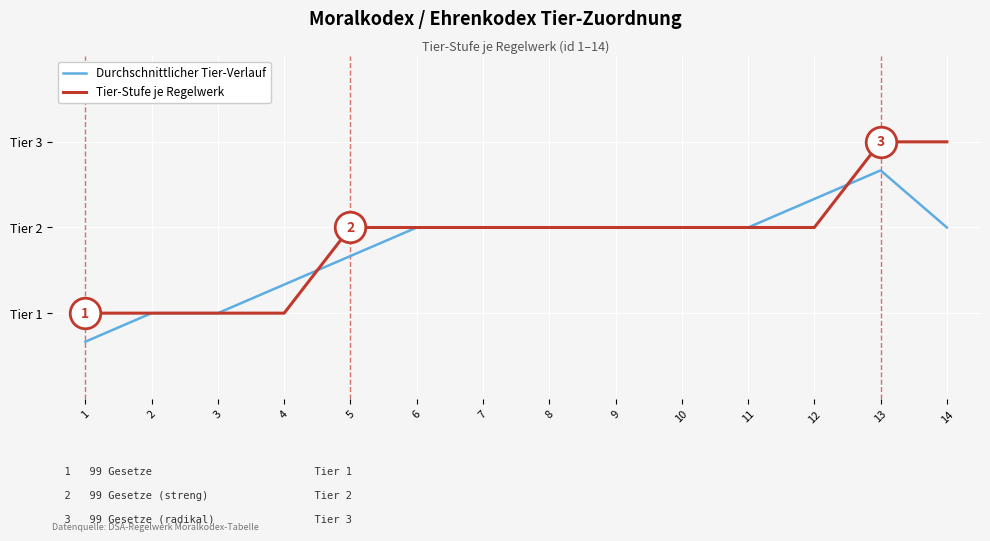

Which series has the largest total across all categories?

Tier-Stufe je Regelwerk